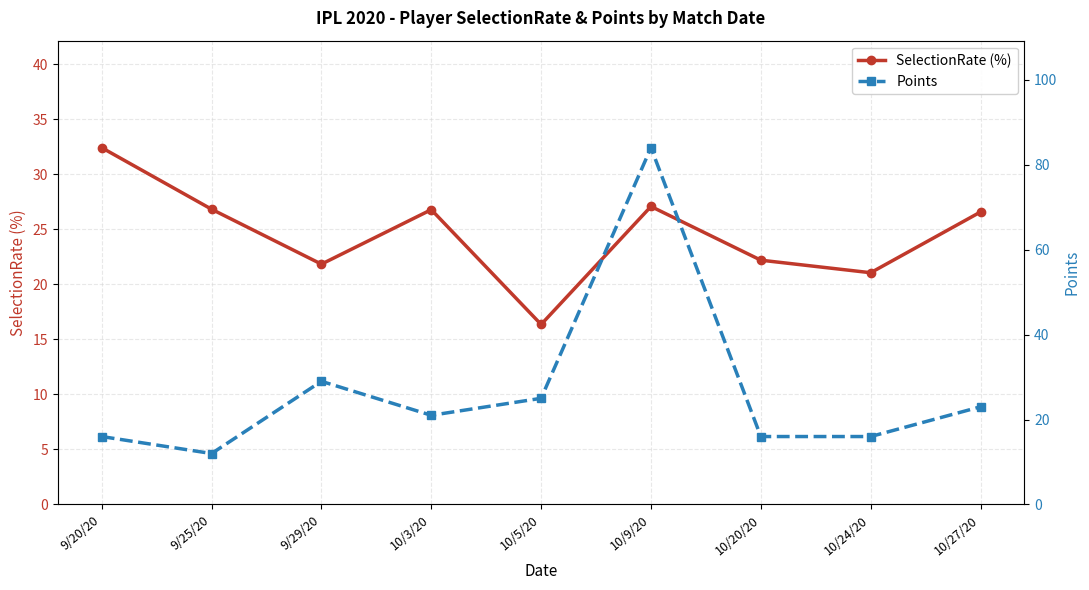

Where does the Points series first go above 21?

9/29/20